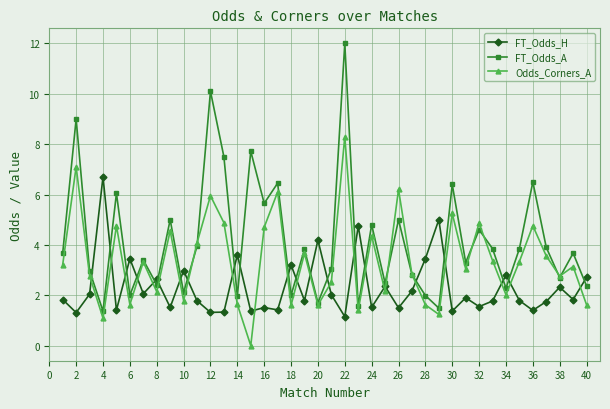

Which series has the widest spread of values?

FT_Odds_A